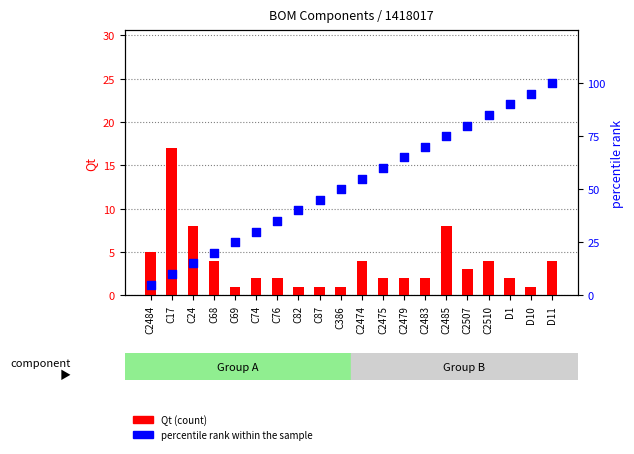

Which series contains the lowest Y value?

Qt (count)